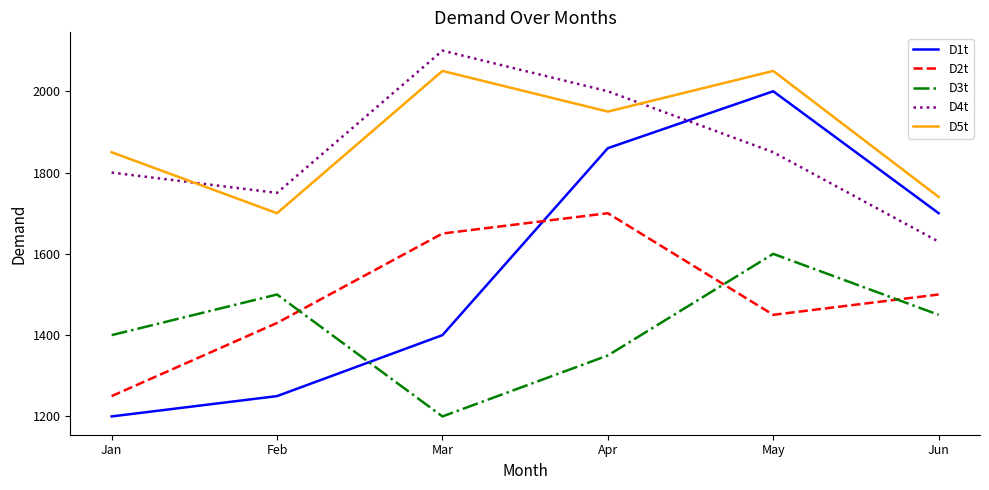

Is this an area chart (filled region under the line)?

No